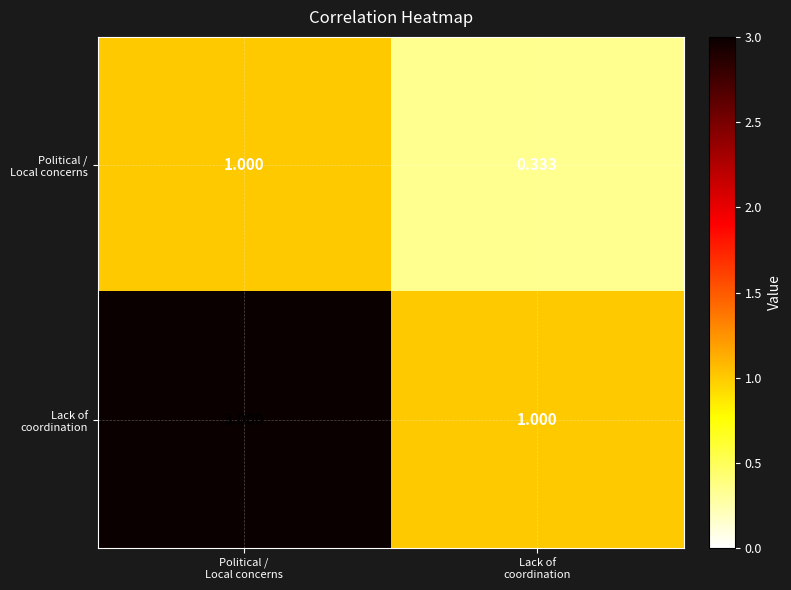

Count the number of categories in the chart.

2